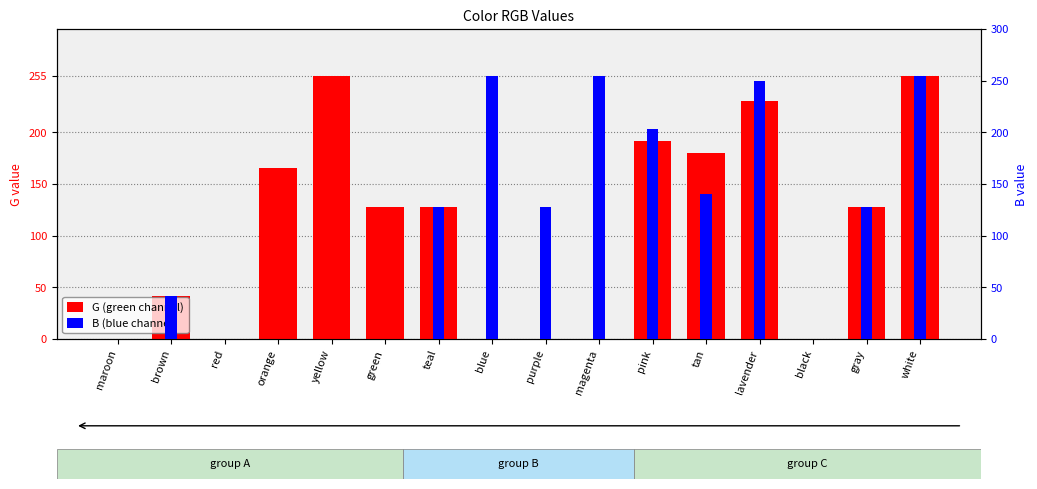

At which category does the chart reach its minimum across all series?

maroon